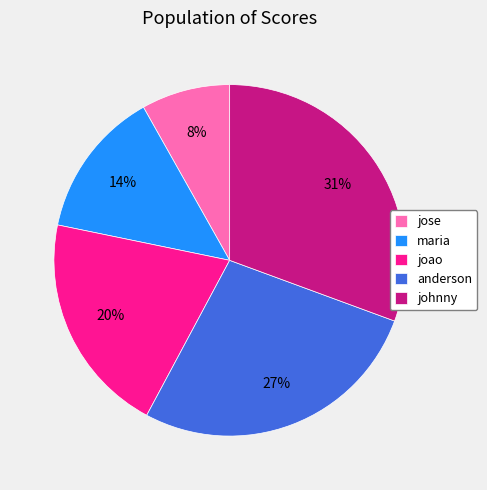

True or false: maria accounts for 2% of the total.

False